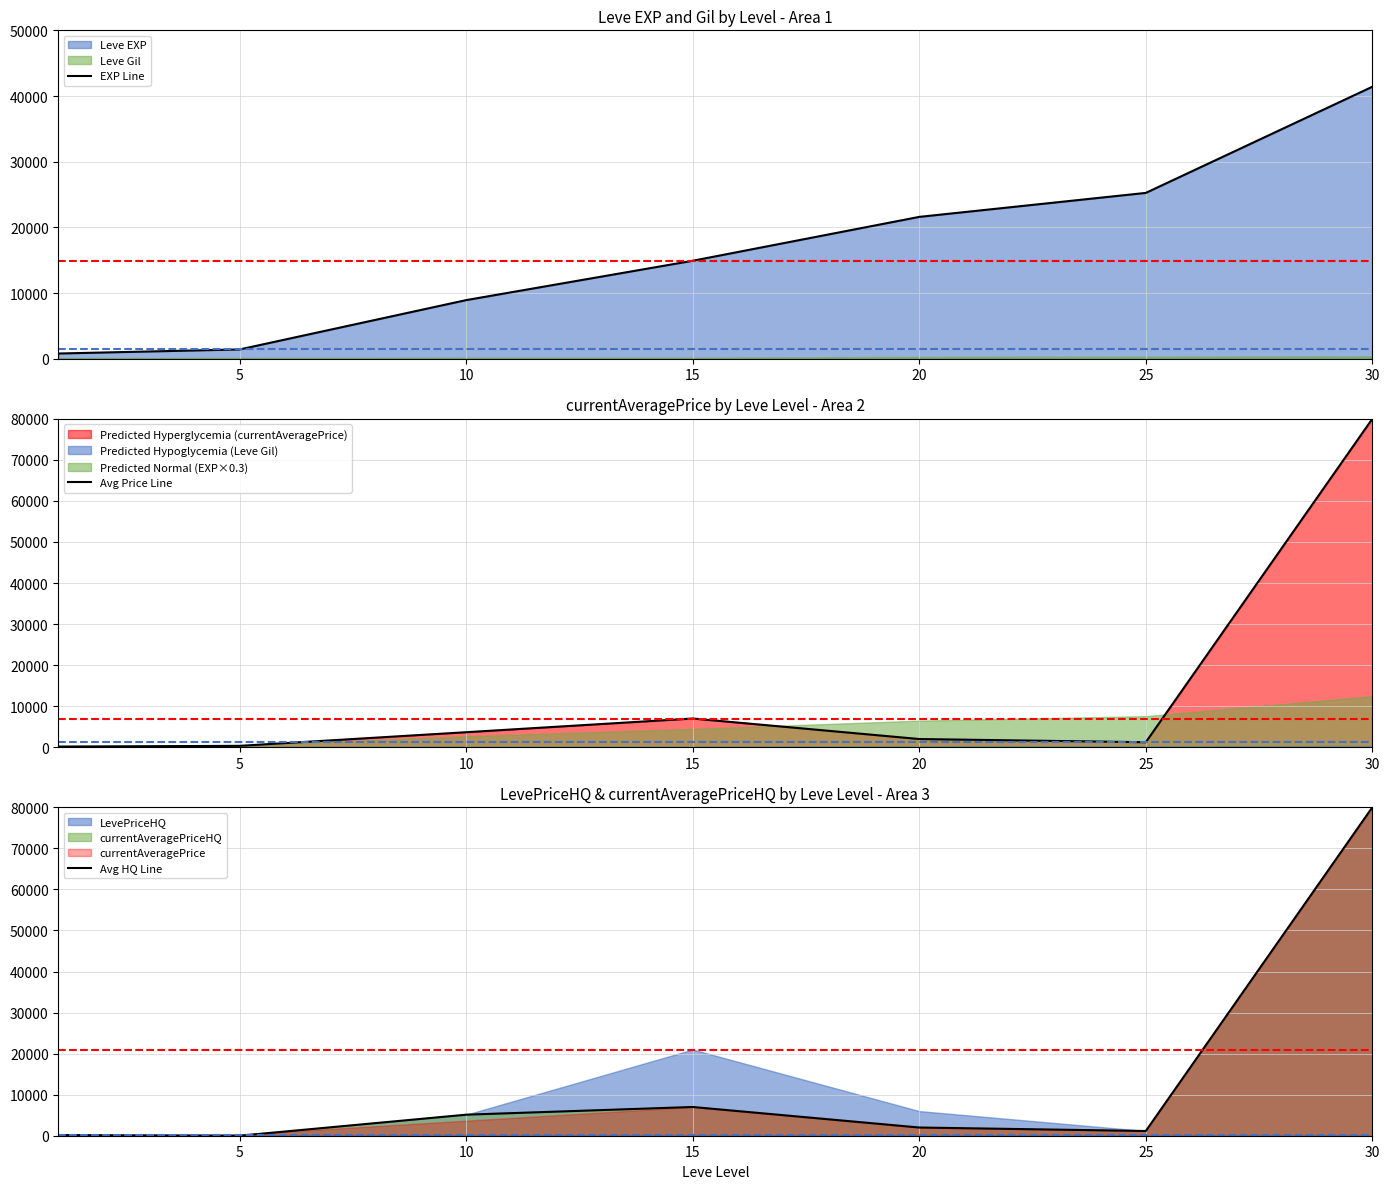

At 20, list the series in order from largest to smallest.

EXP Line, Avg Price Line, Avg HQ Line